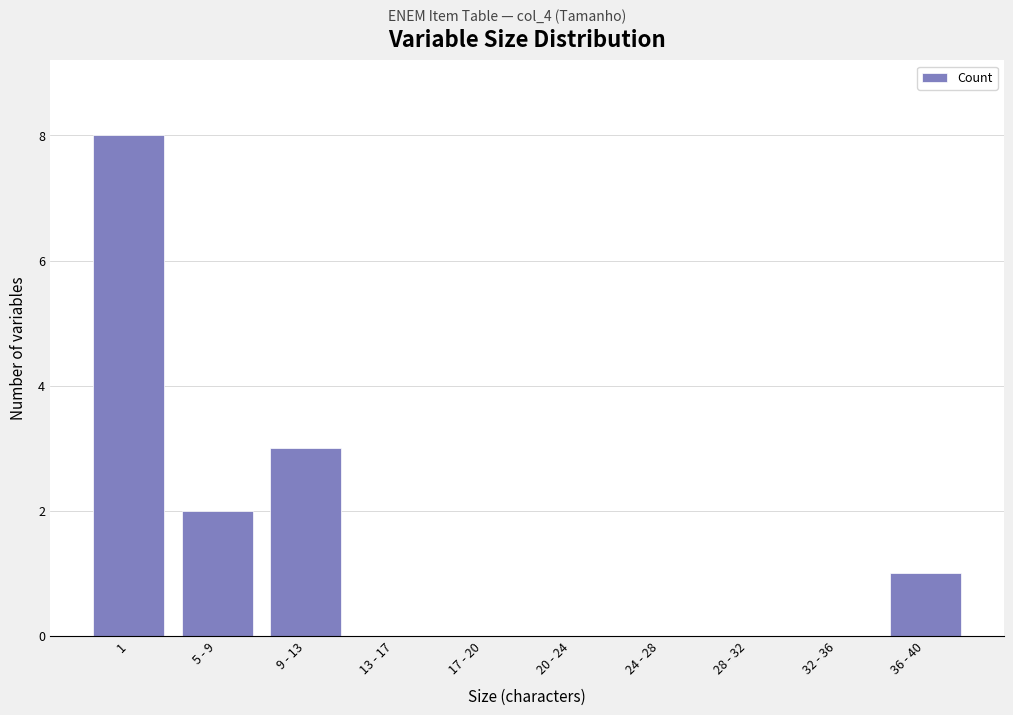

What is the sum of the values at 20 - 24 and 9 - 13?

3